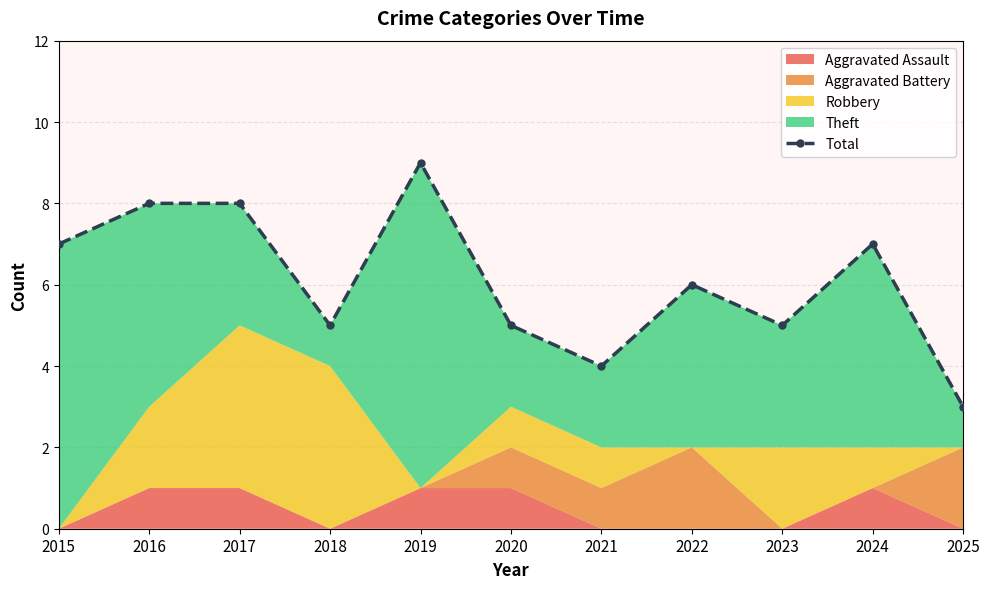

Count the values in the range 5 to 8.

8